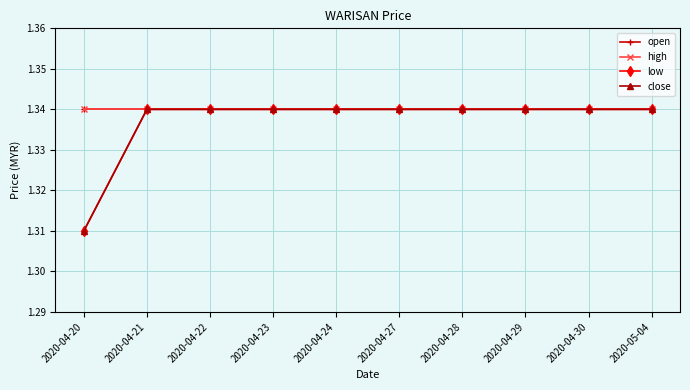

Read the open value at 2020-04-22.

1.3